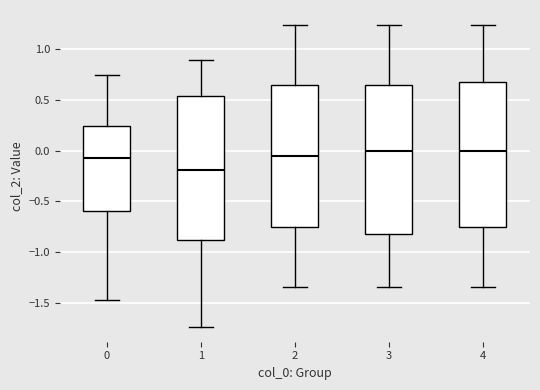

Reading left to right, read every box against the y-axis: the position of its median line, the range the box covers, and the ends of its whiskers. The values are not printed on the chart, so give them approximately, as read against the axis.

0: median -0.05, box -0.60 to 0.25, whiskers -1.45 to 0.75
1: median -0.20, box -0.90 to 0.55, whiskers -1.75 to 0.90
2: median -0.05, box -0.75 to 0.65, whiskers -1.35 to 1.25
3: median 0.00, box -0.80 to 0.65, whiskers -1.35 to 1.25
4: median 0.00, box -0.75 to 0.70, whiskers -1.35 to 1.25